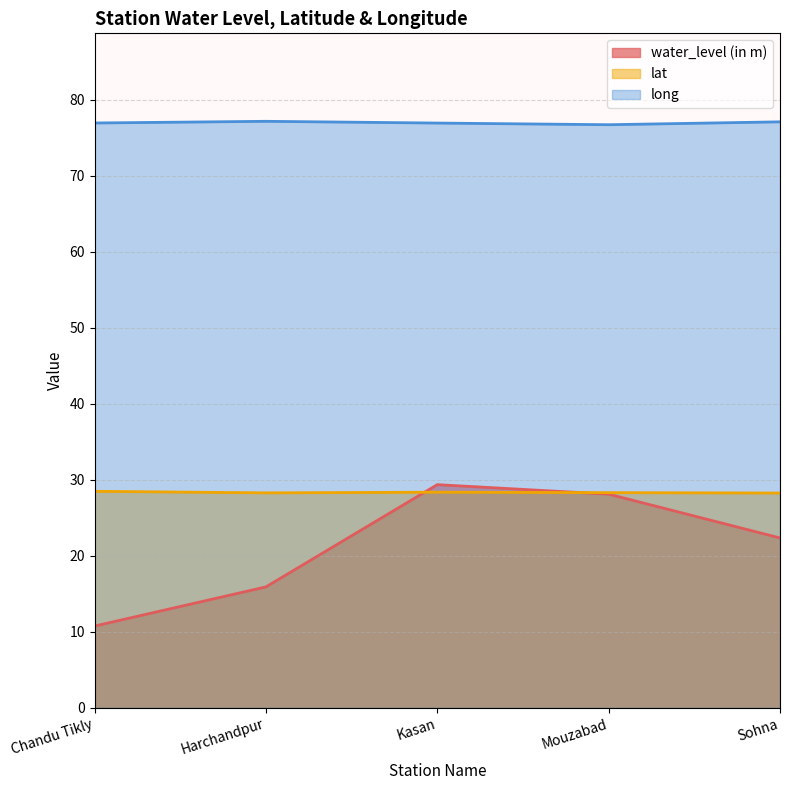

What is the difference between the lat values at Chandu Tikly and Mouzabad?

0.2